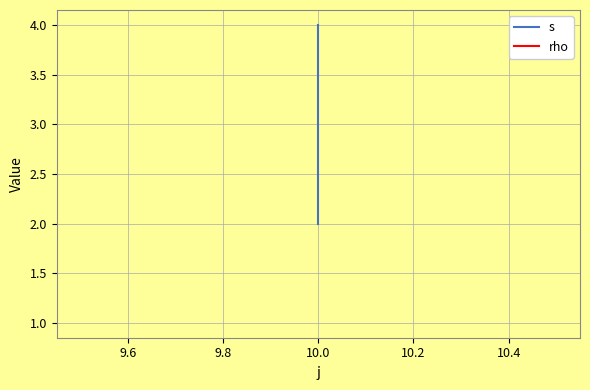

What is the value of the rho point at the 1st from the left?

1